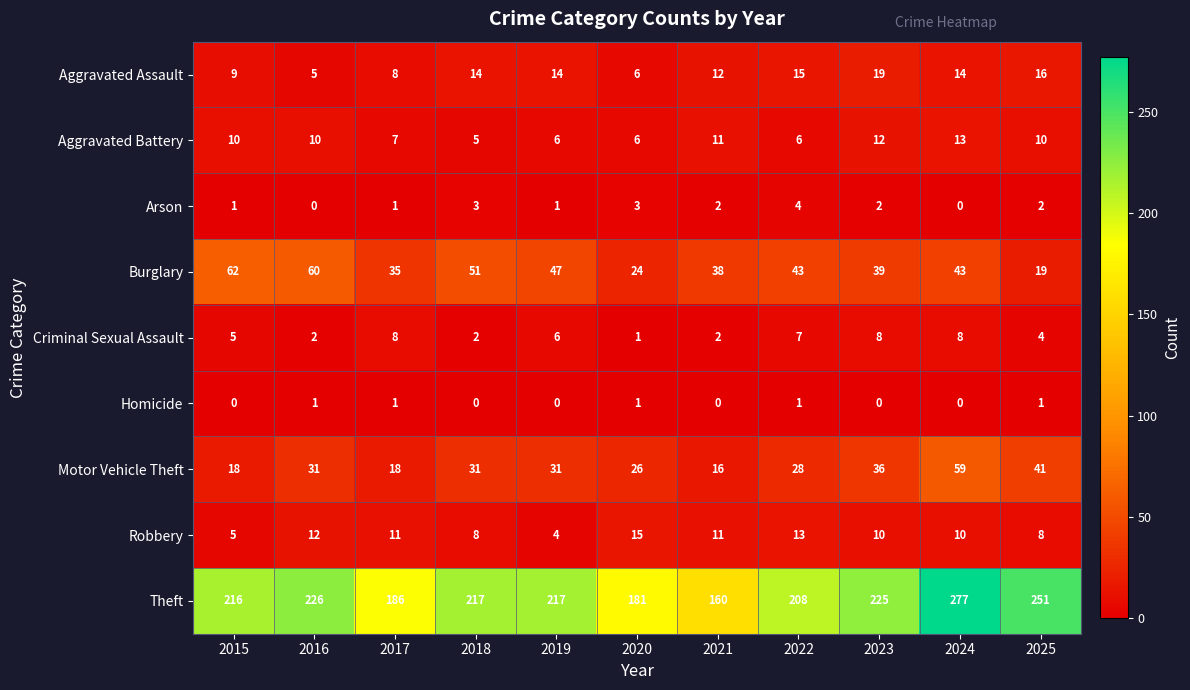

What is the total value across all series at 2015?

326